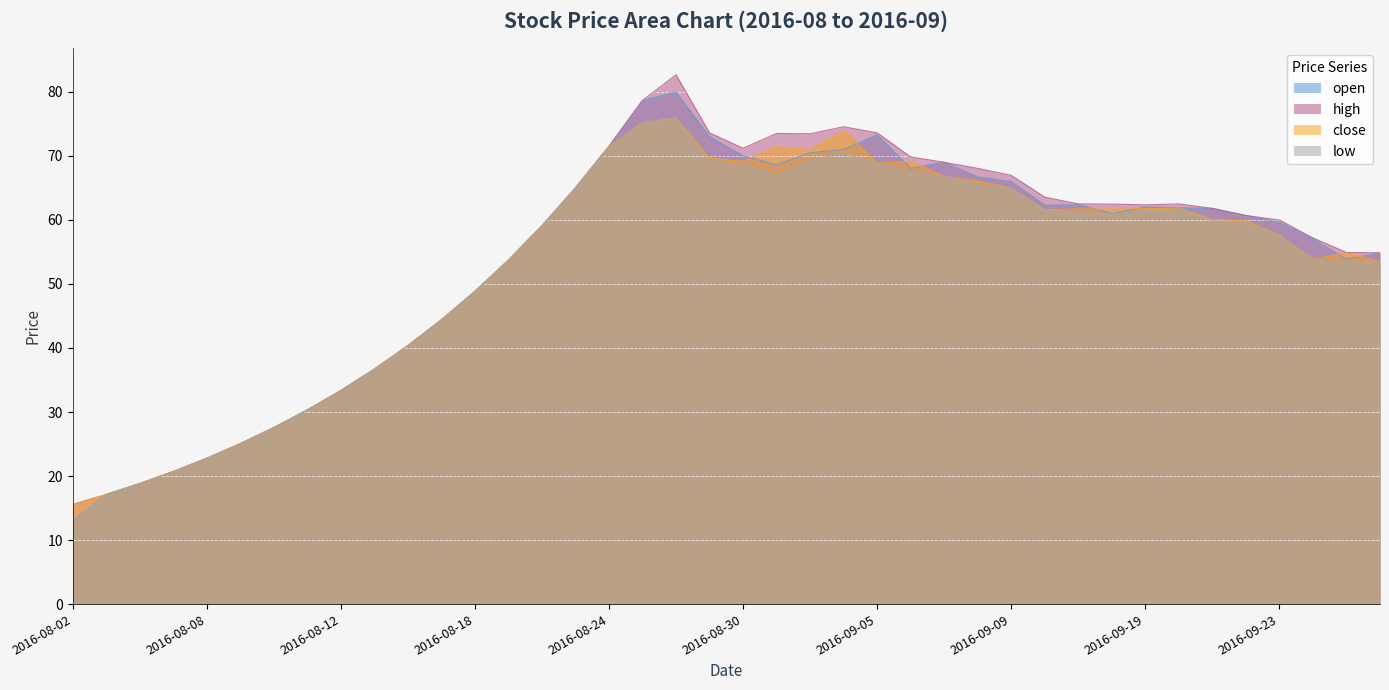

How many interior local valleys does the high series have?

3